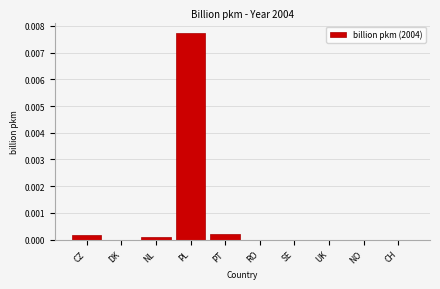

At which category does the chart reach its peak across all series?

PL